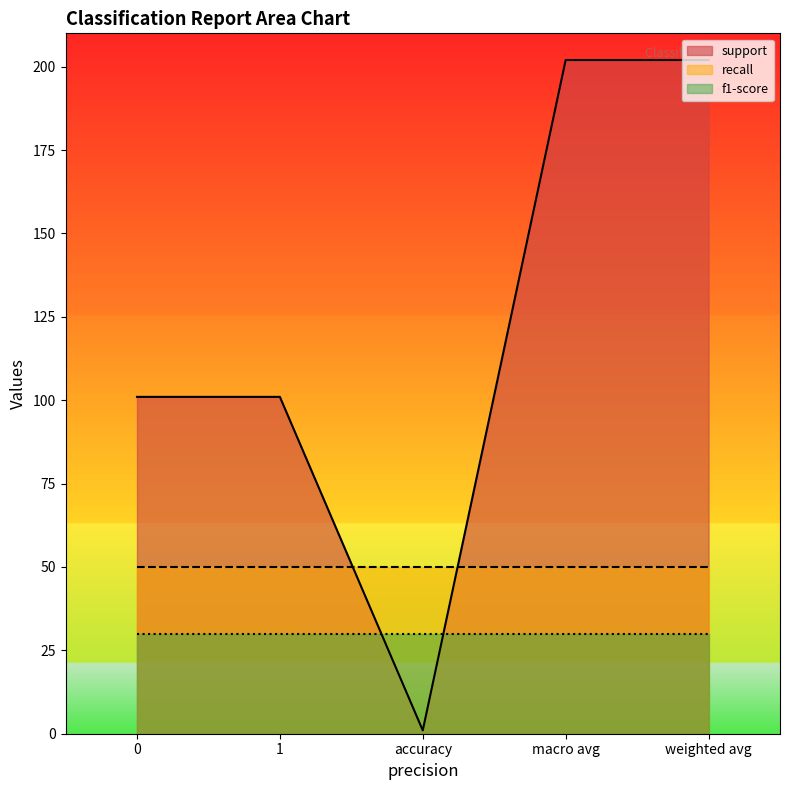

True or false: recall has more than 1 interior local peaks.

False